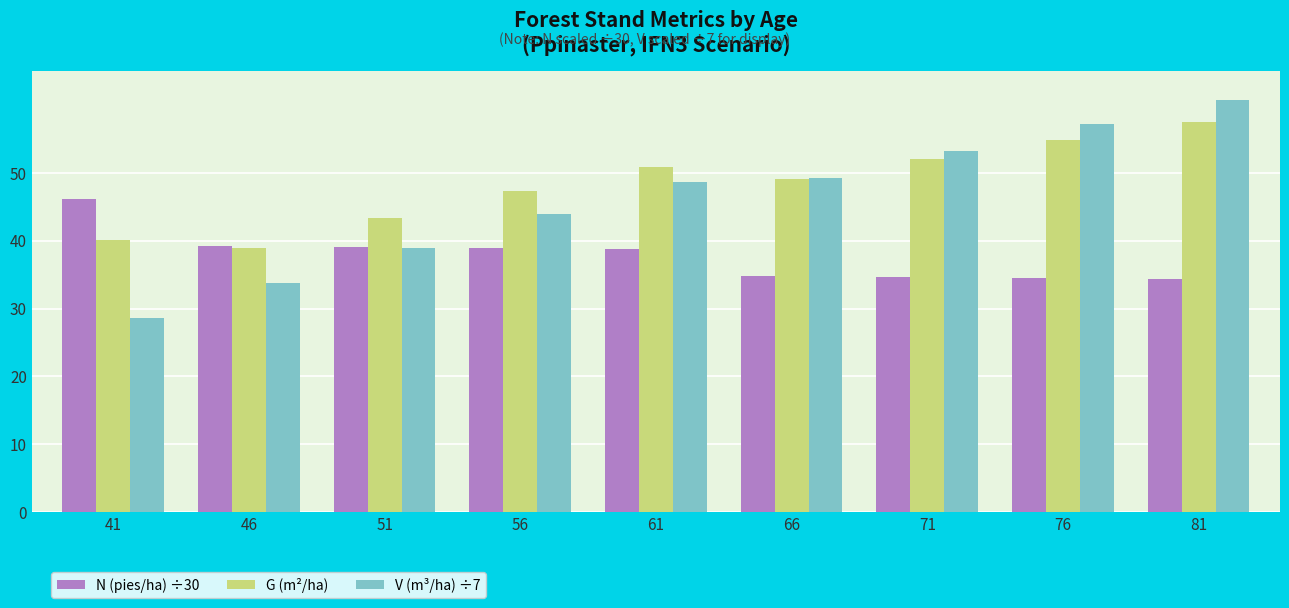

Count the number of data series in this chart.

3